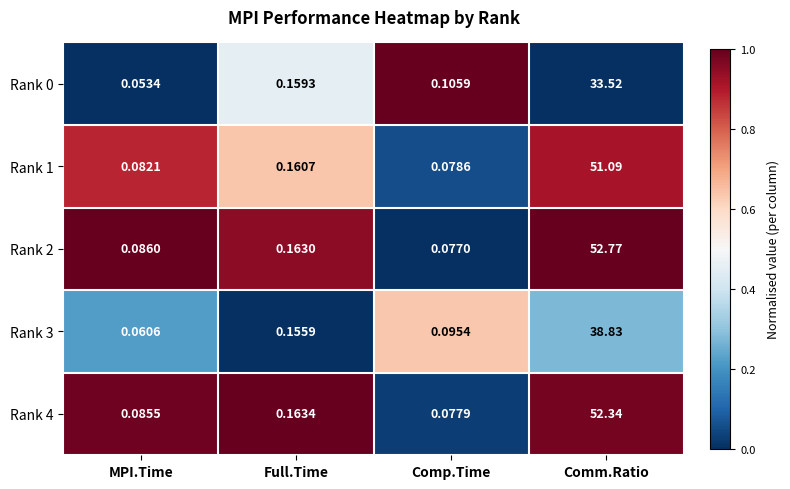

At which category is the sum across all series the highest?

Comm.Ratio